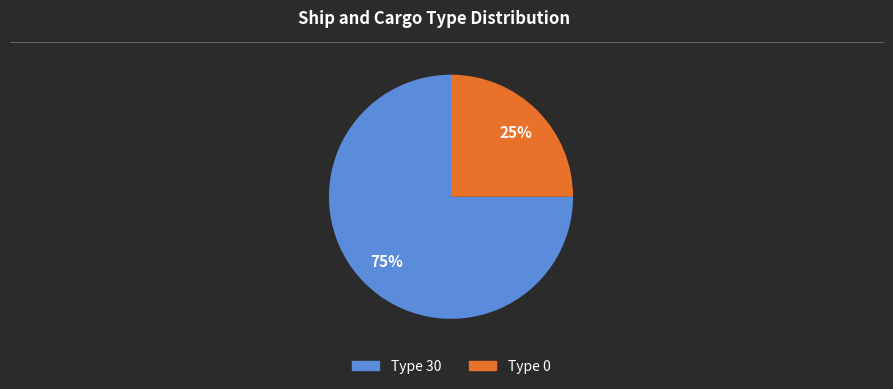

Is there a majority slice in this chart?

Yes